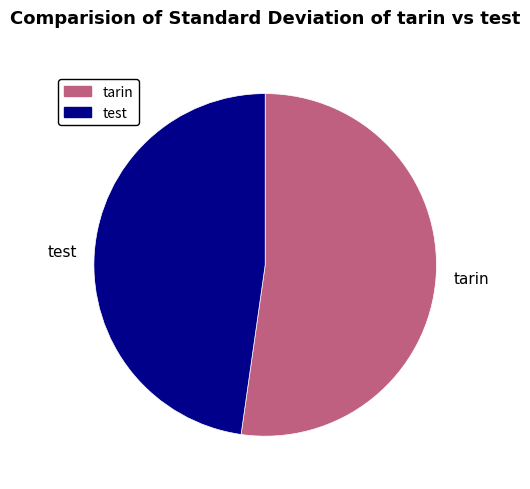

Is there a majority slice in this chart?

Yes